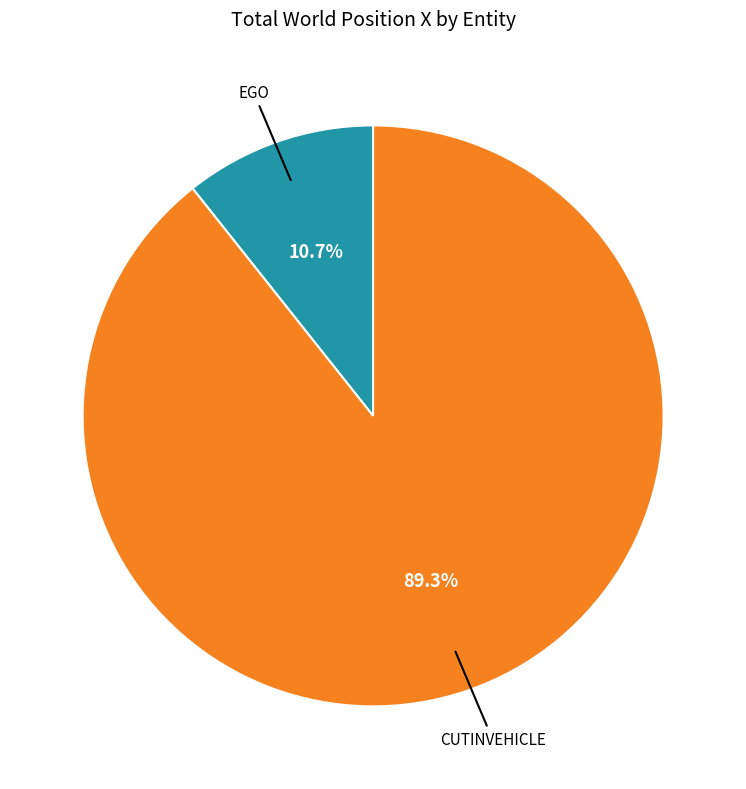

Count the number of slices in the pie.

2